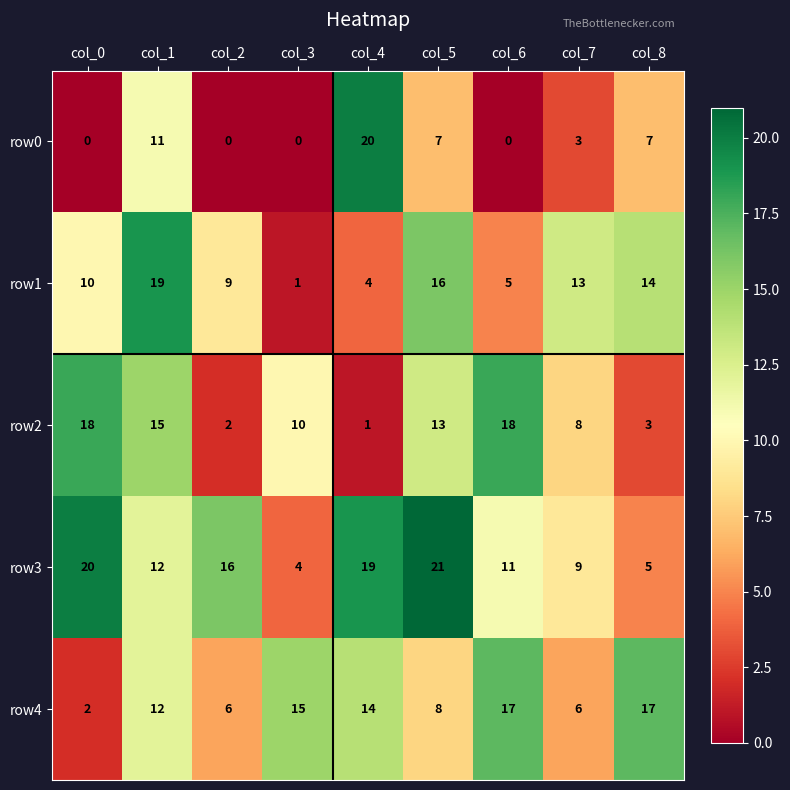

Between col_1 and col_6, which series saw the biggest shift?

row1